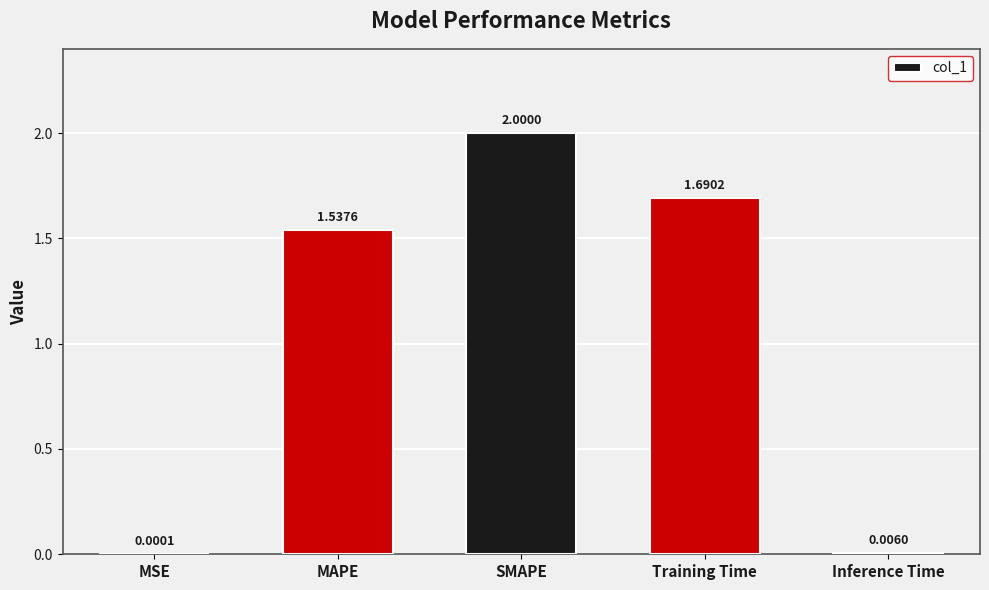

Which category has the highest value across all series?

SMAPE